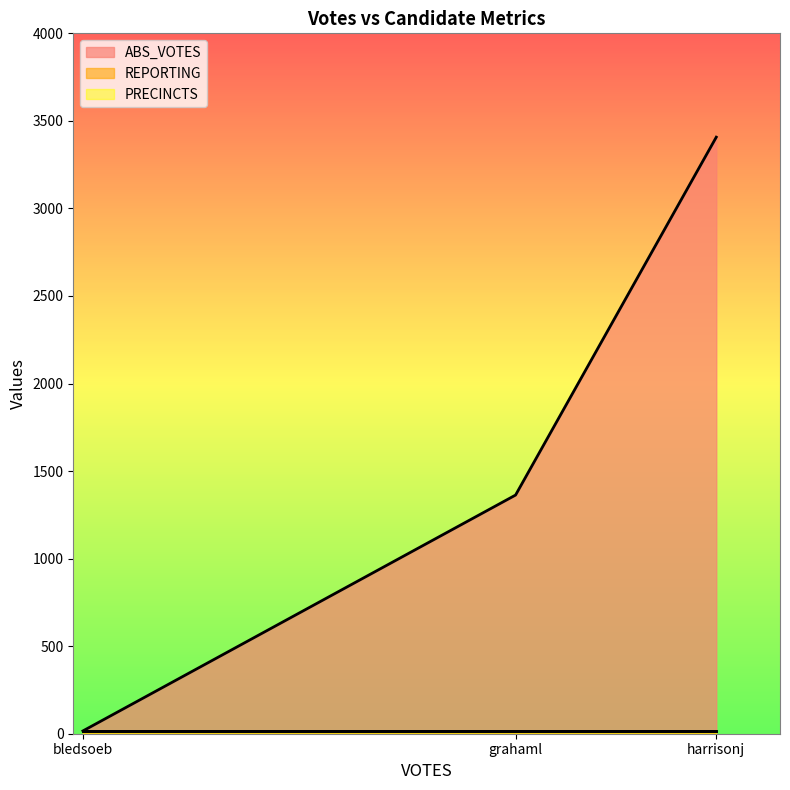

What is the sum of the REPORTING values at bledsoeb and harrisonj?

36